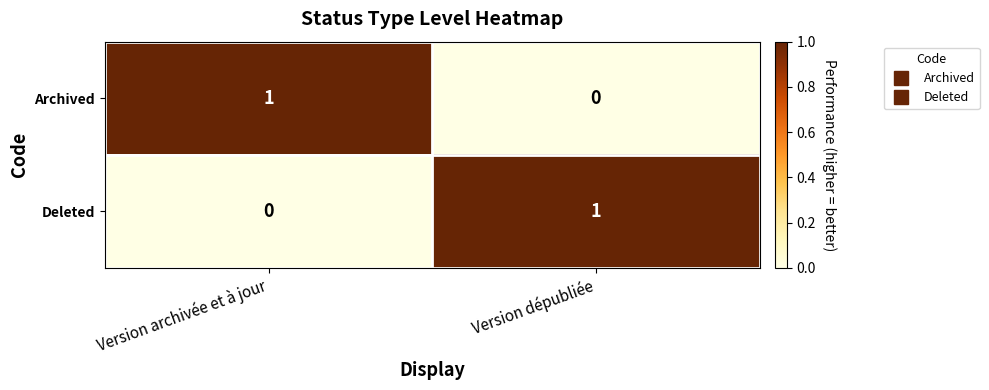

Reading left to right, what are all the values shown in this chart?

Archived: 1	0
Deleted: 0	1